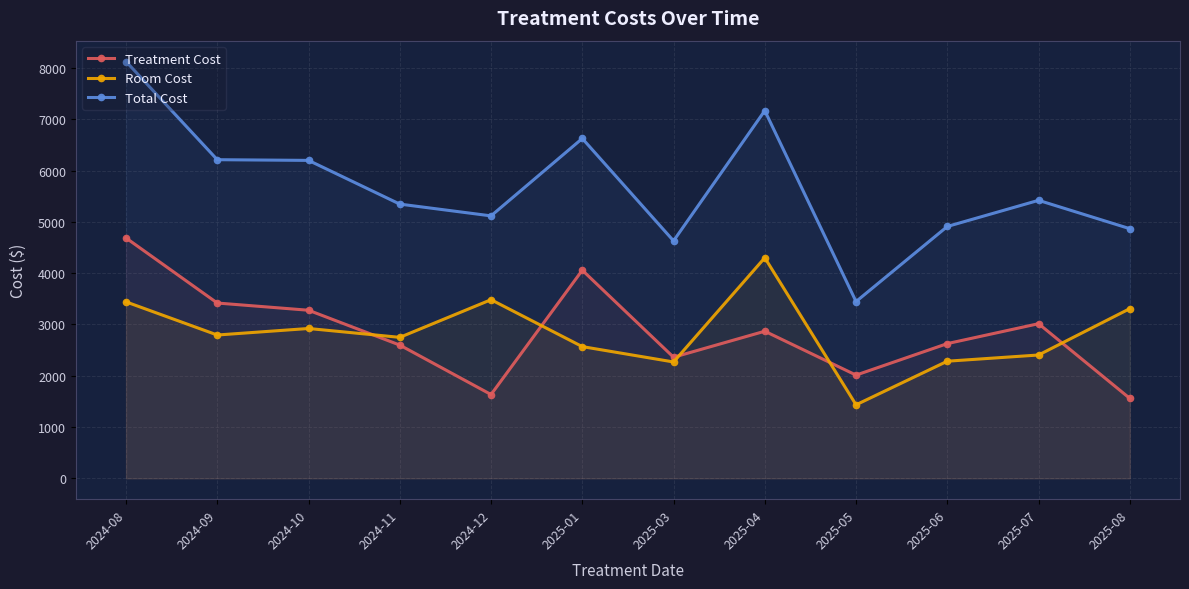

What position from the right is 2024-11?

9